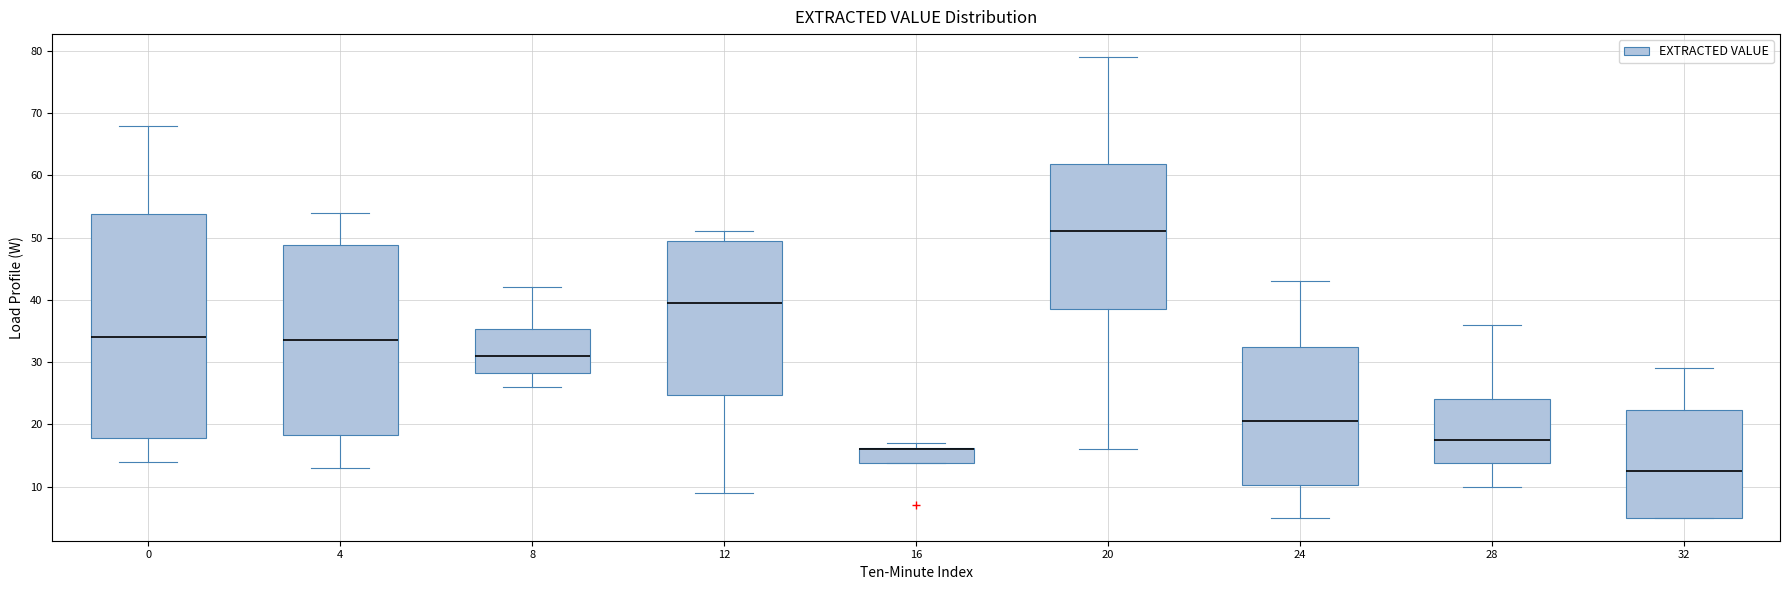

Reading left to right, read every box against the y-axis: the position of its median line, the range the box covers, and the ends of its whiskers. The values are not printed on the chart, so give them approximately, as read against the axis.

0: median 34, box 18 to 54, whiskers 14 to 68
4: median 34, box 18 to 49, whiskers 13 to 54
8: median 31, box 28 to 35, whiskers 26 to 42
12: median 40, box 25 to 50, whiskers 9 to 51
16: median 16 (drawn on the box's upper edge), box 14 to 16, whiskers 14 to 17
20: median 51, box 39 to 62, whiskers 16 to 79
24: median 21, box 10 to 33, whiskers 5 to 43
28: median 18, box 14 to 24, whiskers 10 to 36
32: median 13, box 5 to 22, whiskers 5 to 29